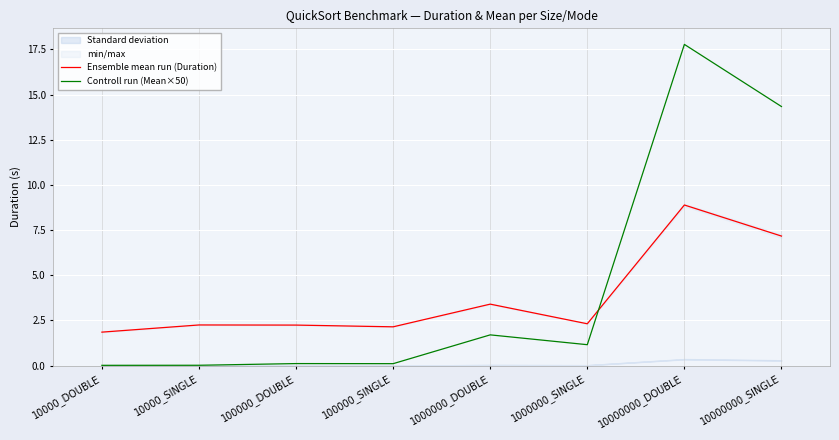

True or false: Controll run (Mean×50) has more than 2 interior local peaks.

True